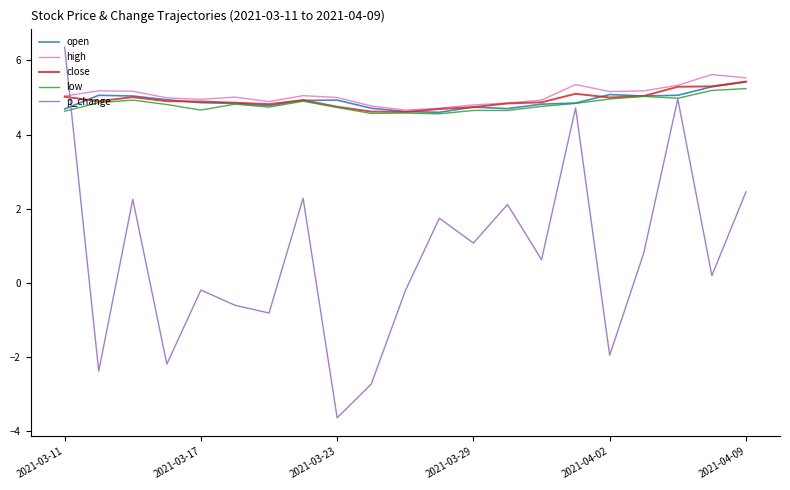

How many interior local peaks does the p_change series have?

7